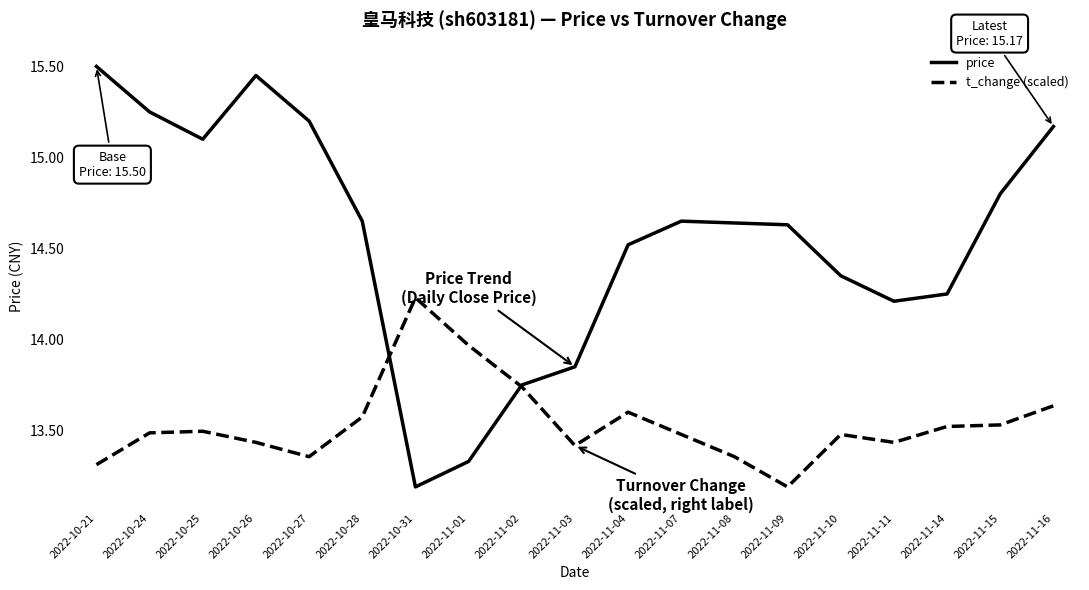

What is the sum of the price values at 2022-10-28 and 2022-10-25?

29.8